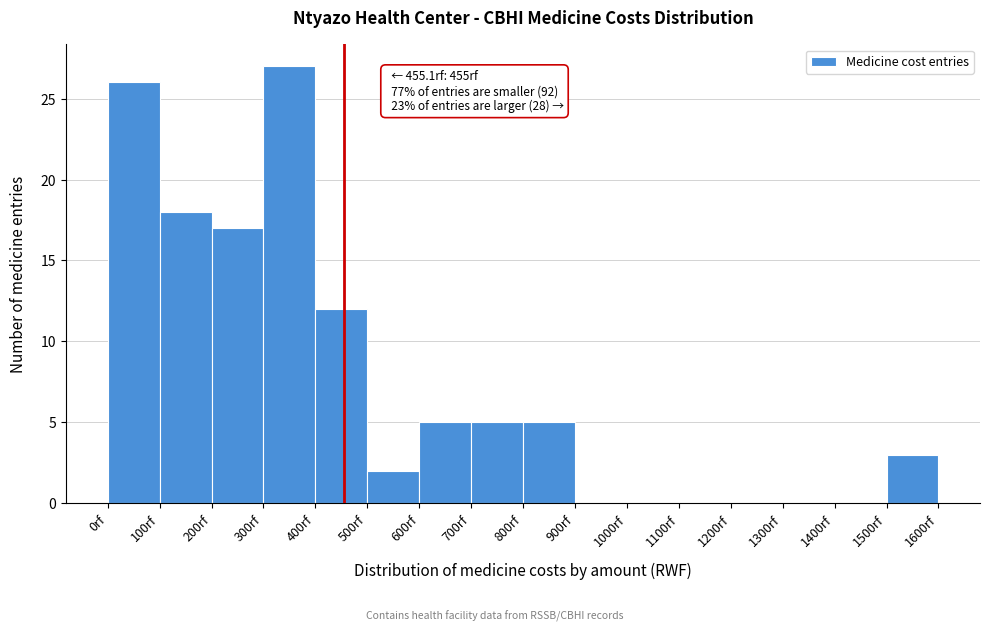

Over which range of the x-axis is the bar tallest?

300 to 400